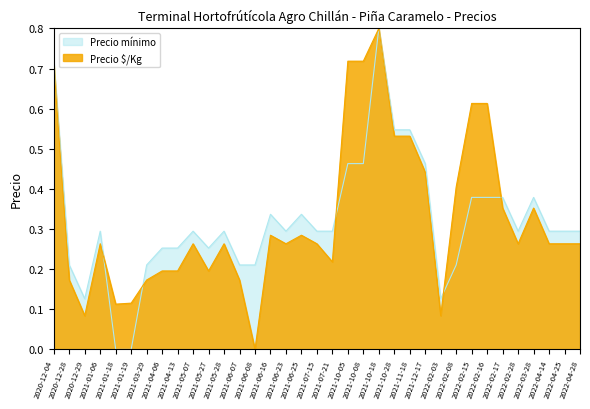

How many lines are shown in the chart?

2